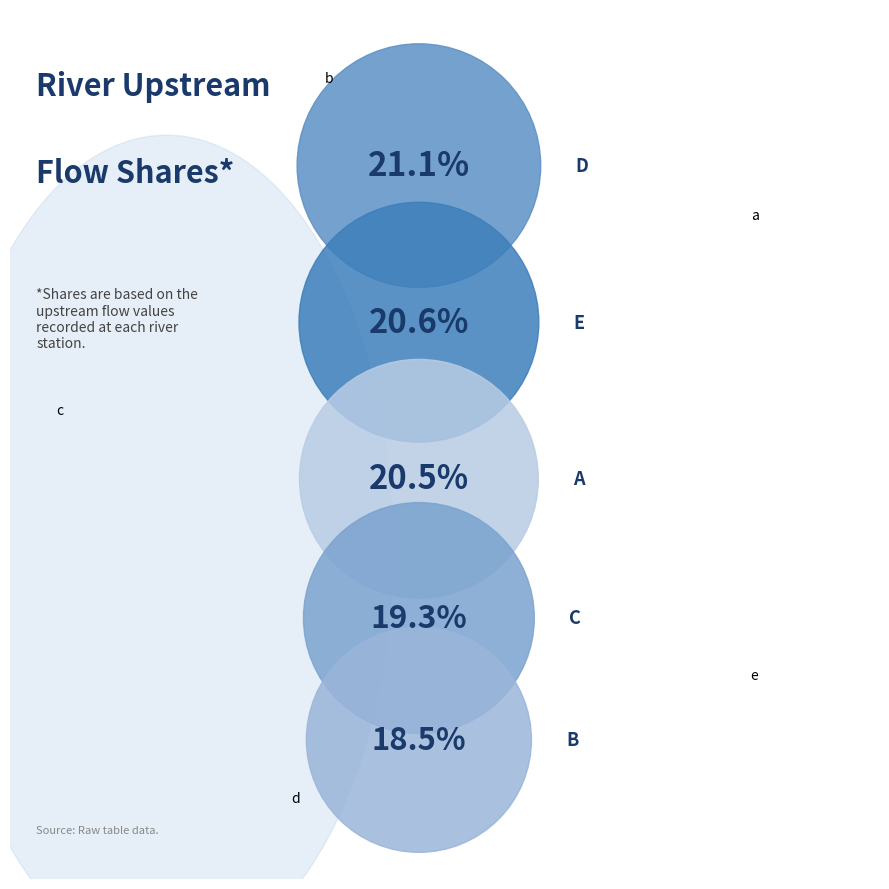

Which slice is the smallest?

b